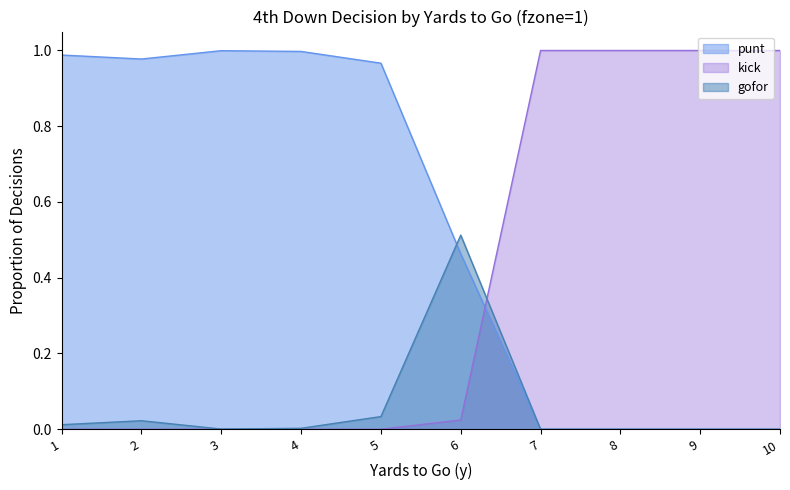

Reading left to right, extract all data points from this chart.

punt: 1=1.0	2=1.0	3=1.0	4=1.0	5=1.0	6=0.5	7=0.0	8=0.0	9=0.0	10=0.0
kick: 1=0.0	2=0.0	3=0.0	4=0.0	5=0.0	6=0.0	7=1.0	8=1.0	9=1.0	10=1.0
gofor: 1=0.0	2=0.0	3=0.0	4=0.0	5=0.0	6=0.5	7=0.0	8=0.0	9=0.0	10=0.0